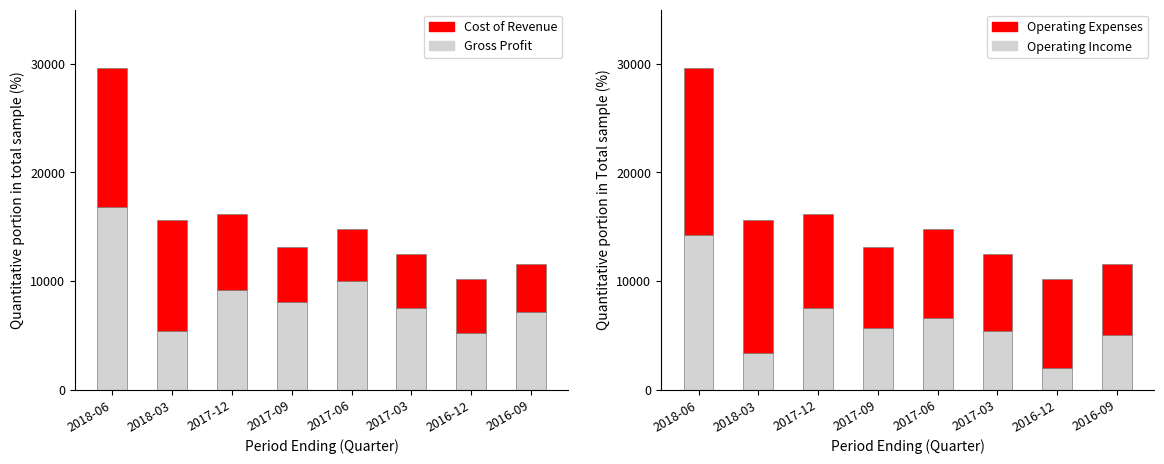

What position from the left is 2017-03?

6